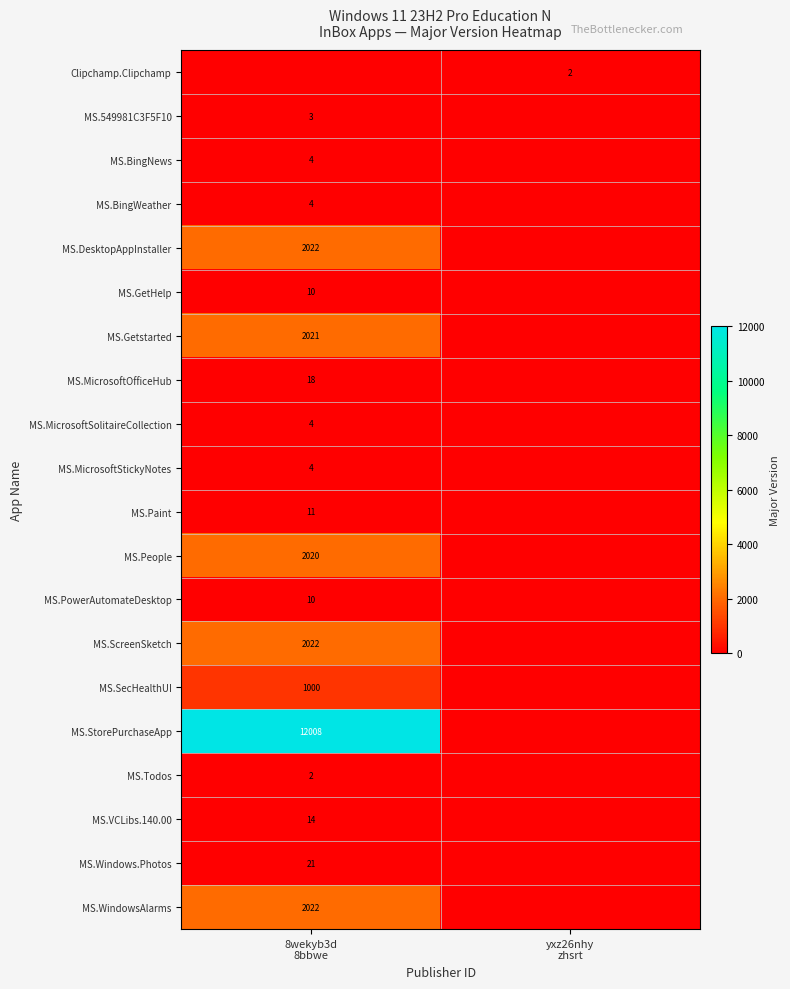

Which series has the largest total across all categories?

MS.StorePurchaseApp